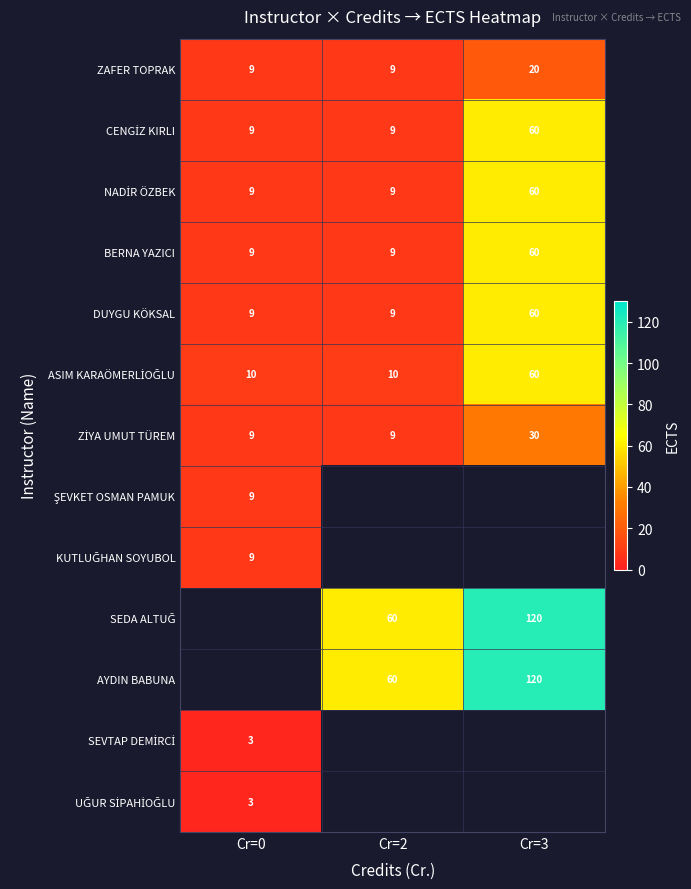

Count the number of data series in this chart.

13